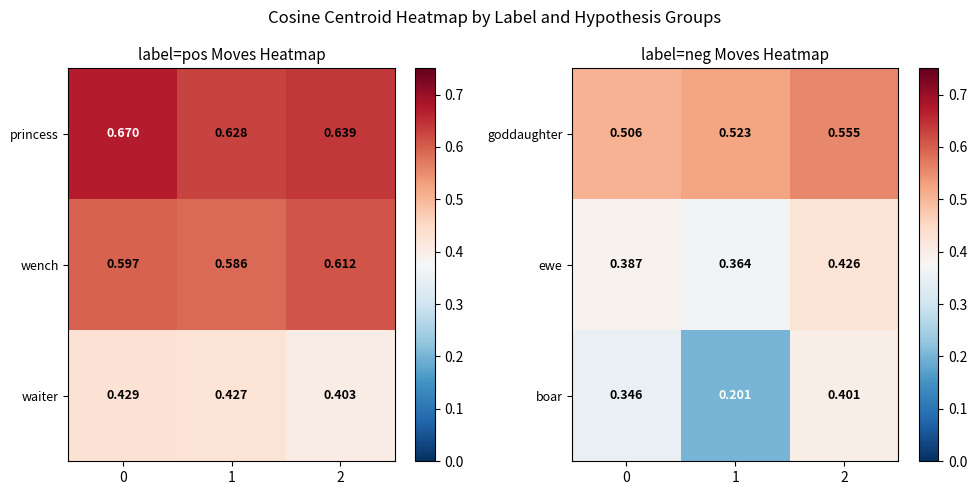

What is the difference between the highest and lowest values at 1?

0.3